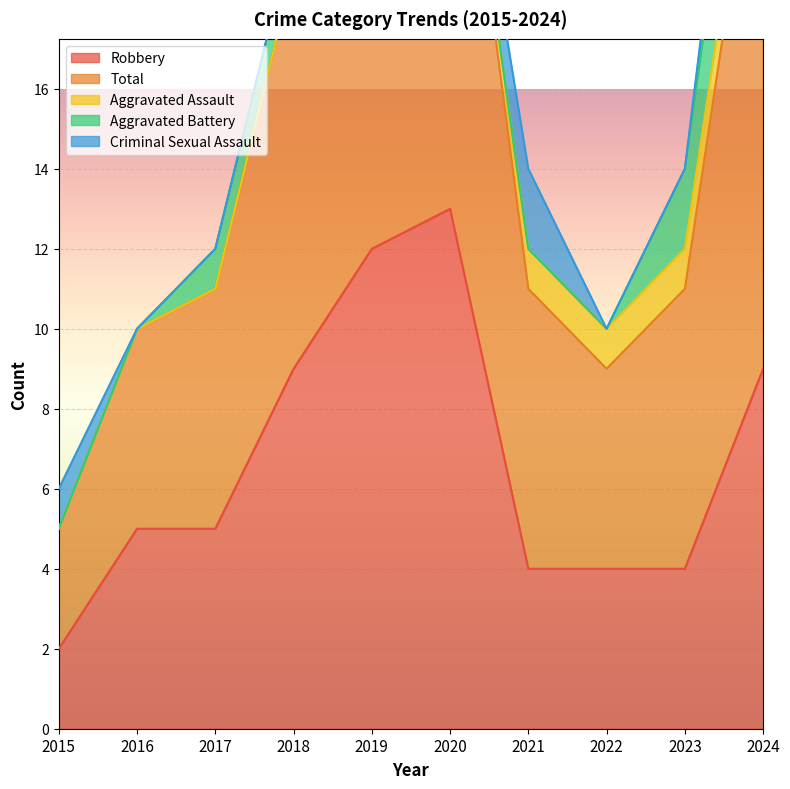

At which category is the sum across all series the highest?

2024